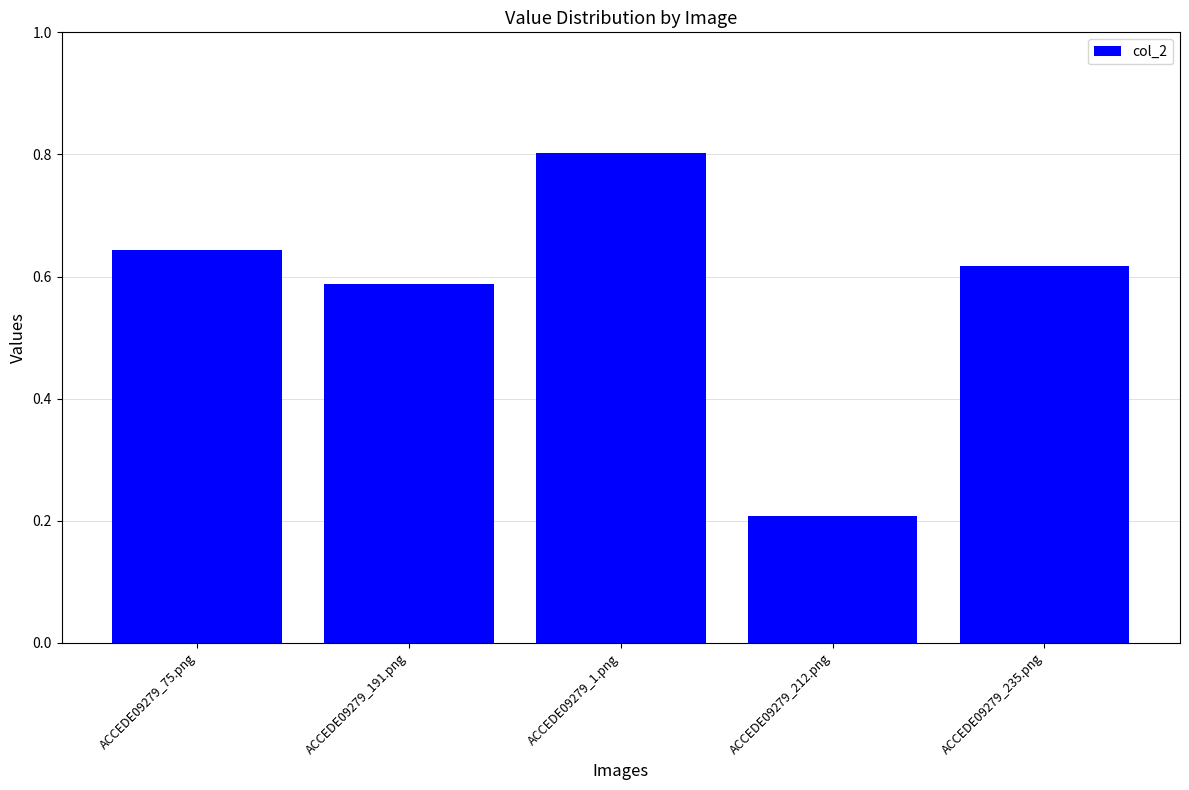

What is the sum of the values at ACCEDE09279_1.png and ACCEDE09279_235.png?

1.4